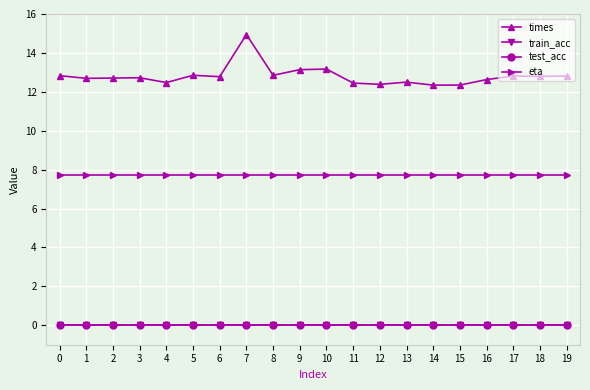

True or false: times has a value of 5.2 at 15.

False